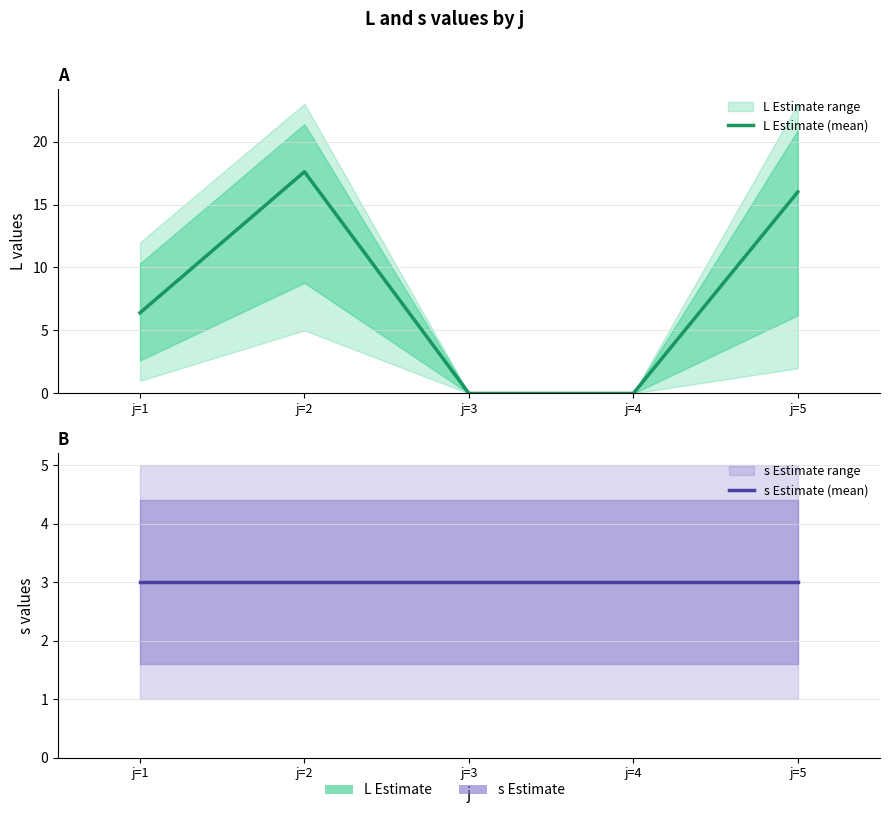

In L Estimate (mean), how many points are higher than both neighbors (excluding endpoints)?

1